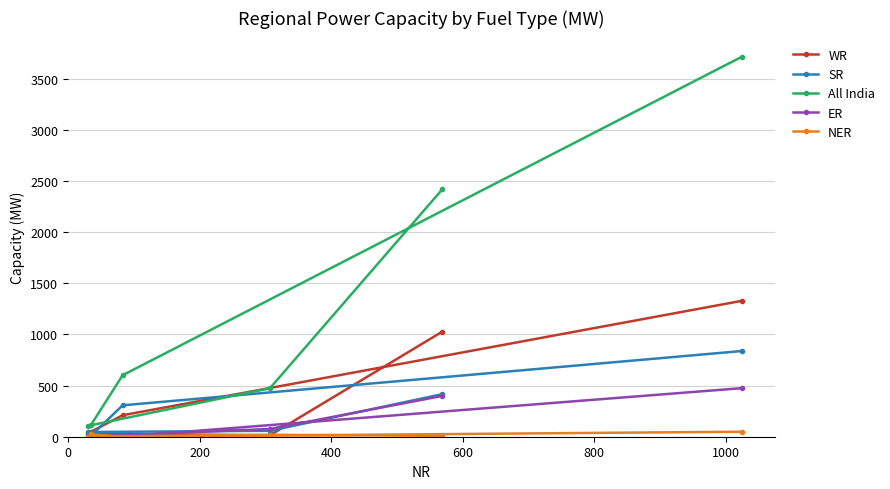

Which series has the largest total across all categories?

All India